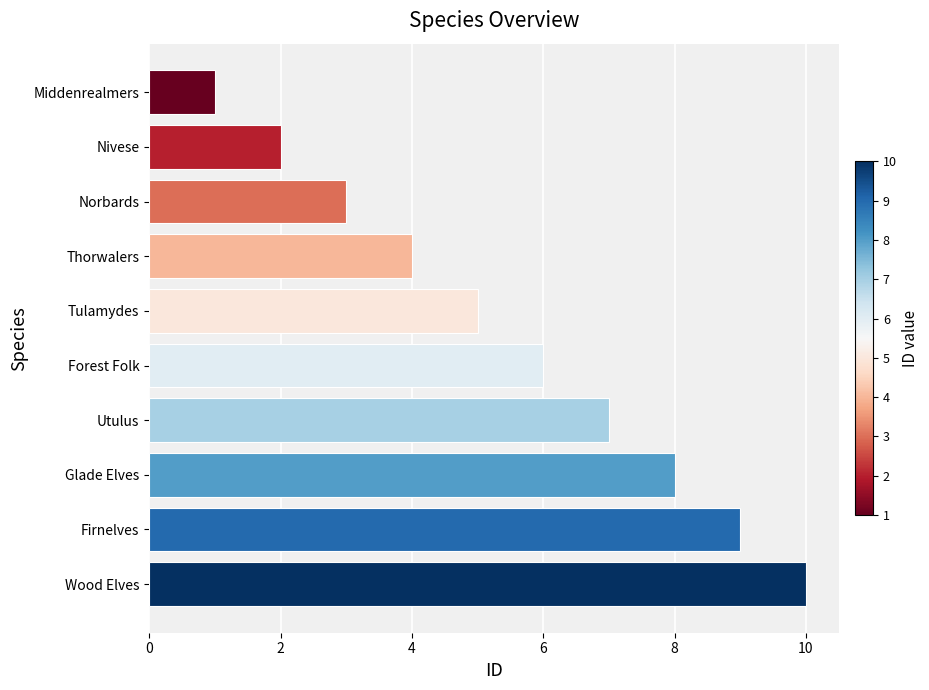

How many values are below 6?

5